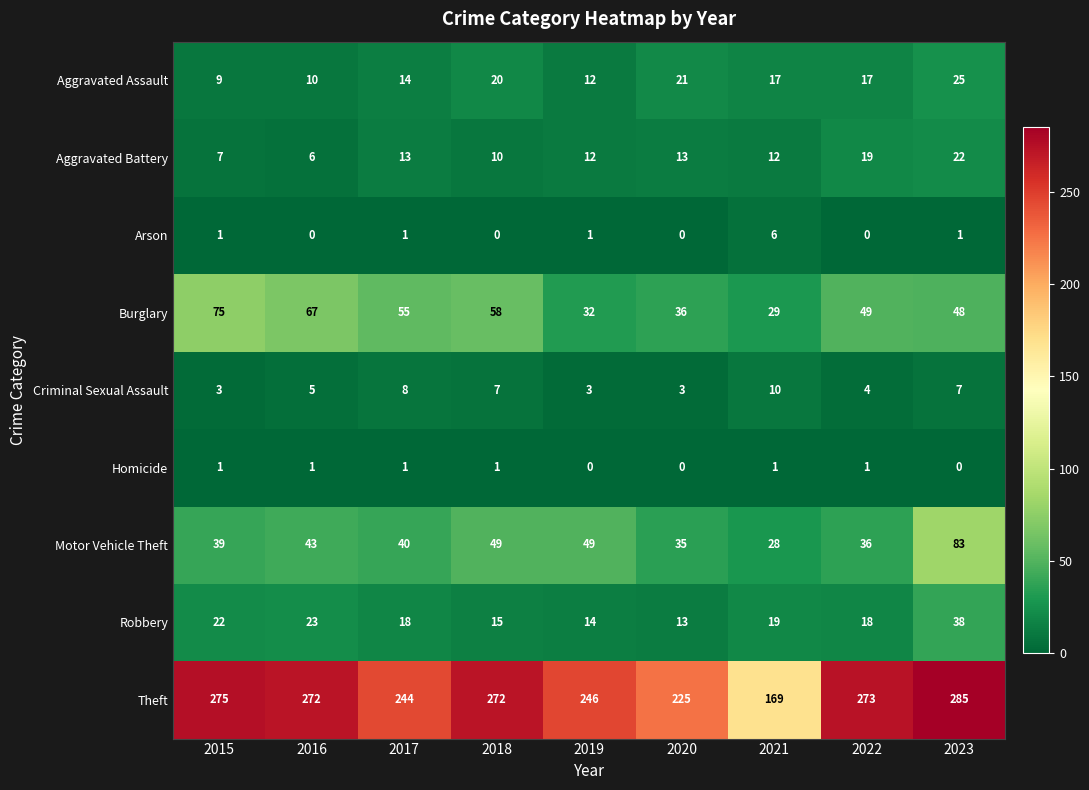

What is the sum of the Criminal Sexual Assault values at 2016 and 2019?

8